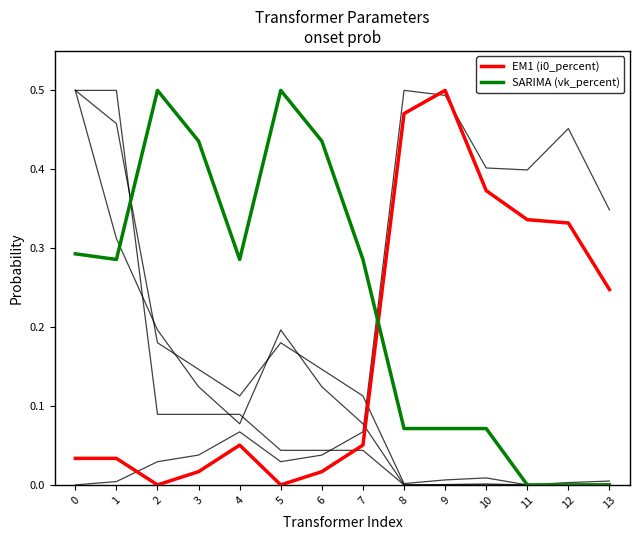

Reading right to left, transcribe all the data shown in this chart.

pfe_kw: 13=0.0	12=0.0	11=0.0	10=0.0	9=0.0	8=0.0	7=0.1	6=0.1	5=0.2	4=0.1	3=0.1	2=0.2	1=0.5	0=0.5
vkr_percent: 13=0.3	12=0.5	11=0.4	10=0.4	9=0.5	8=0.5	7=0.1	6=0.0	5=0.0	4=0.1	3=0.0	2=0.0	1=0.0	0=0.0
sn_mva: 13=0.0	12=0.0	11=0.0	10=0.0	9=0.0	8=0.0	7=0.1	6=0.1	5=0.2	4=0.1	3=0.1	2=0.2	1=0.3	0=0.5
vn_lv_kv: 13=0.0	12=0.0	11=0.0	10=0.0	9=0.0	8=0.0	7=0.0	6=0.0	5=0.0	4=0.1	3=0.1	2=0.1	1=0.5	0=0.5
i0_percent (EM1): 13=0.2	12=0.3	11=0.3	10=0.4	9=0.5	8=0.5	7=0.1	6=0.0	5=0.0	4=0.1	3=0.0	2=0.0	1=0.0	0=0.0
vk_percent (SARIMA): 13=0.0	12=0.0	11=0.0	10=0.1	9=0.1	8=0.1	7=0.3	6=0.4	5=0.5	4=0.3	3=0.4	2=0.5	1=0.3	0=0.3